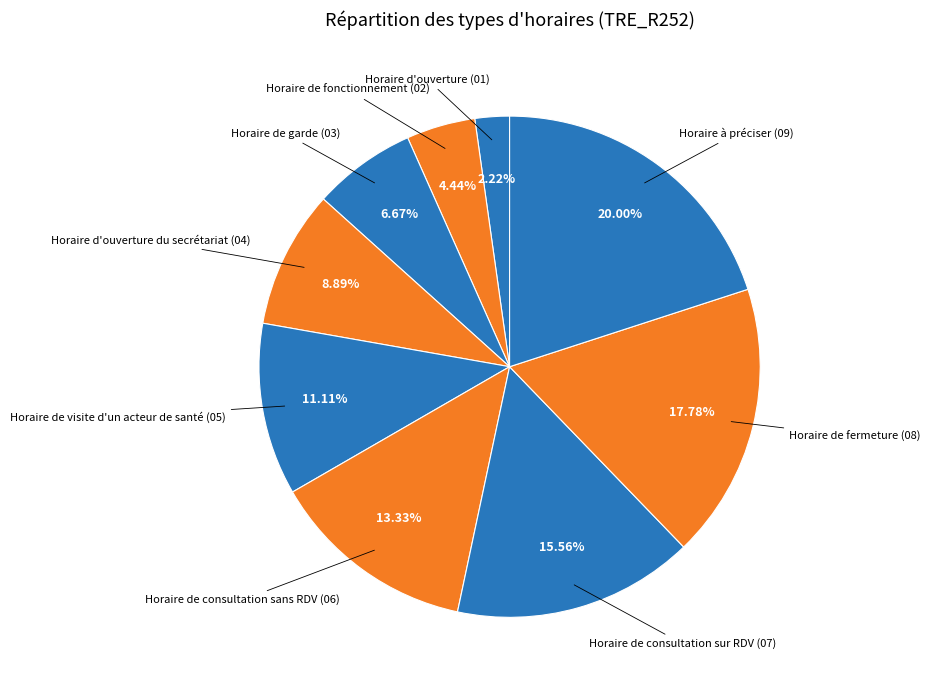

Is there a majority slice in this chart?

No